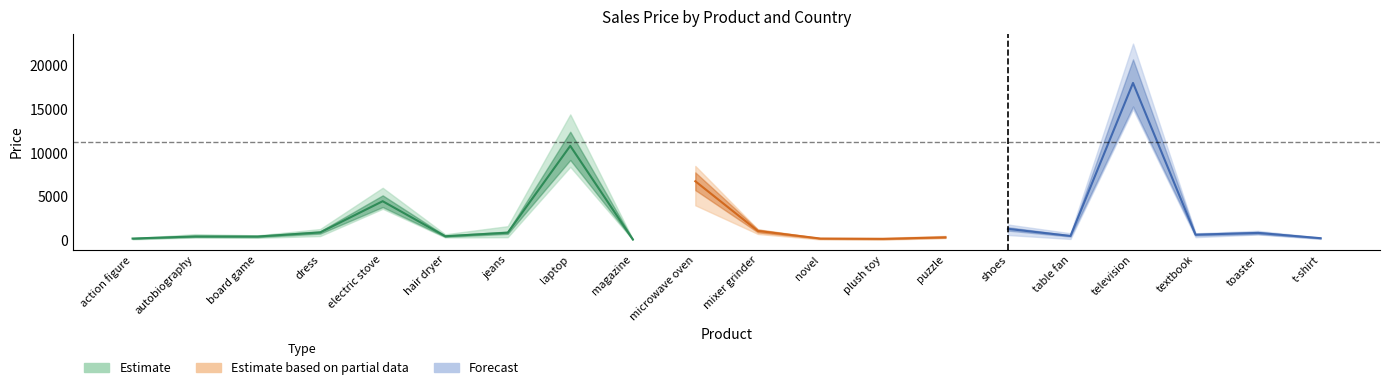

Which has a higher value, puzzle or table fan?

table fan